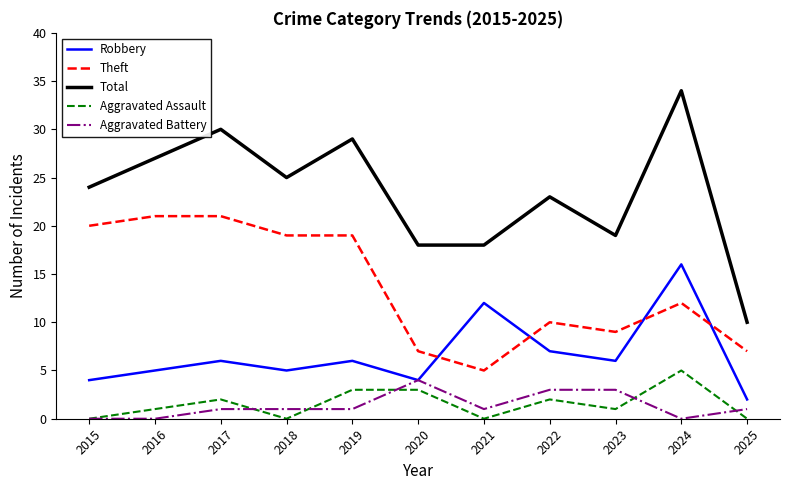

At which category is the sum across all series the highest?

2024